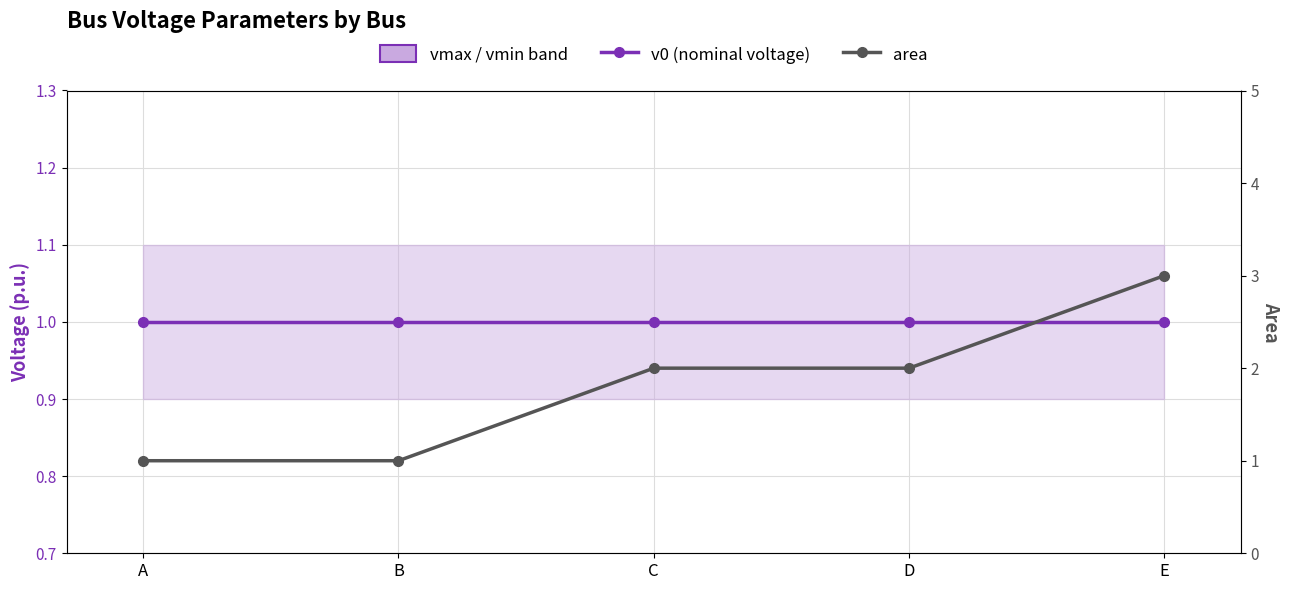

What is the minimum value shown in the chart?

1